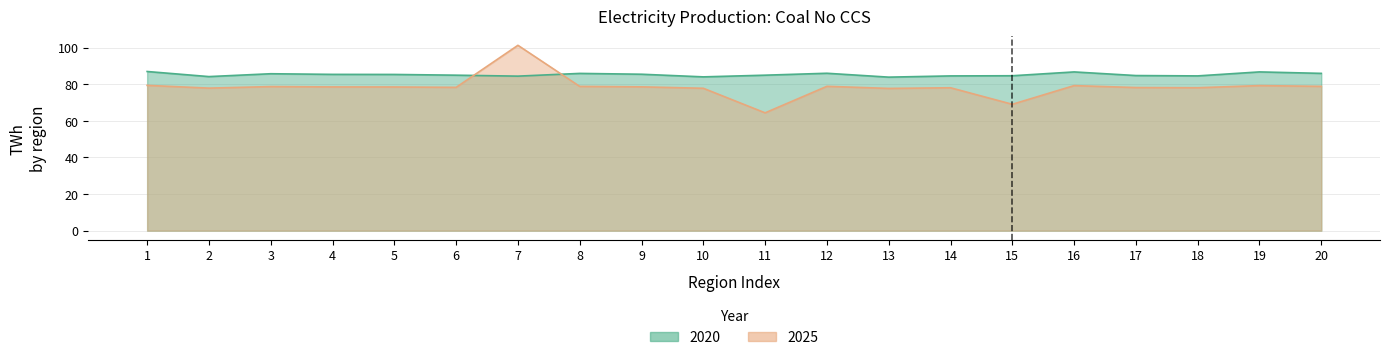

True or false: 2025 and 2020 cross at least once.

True